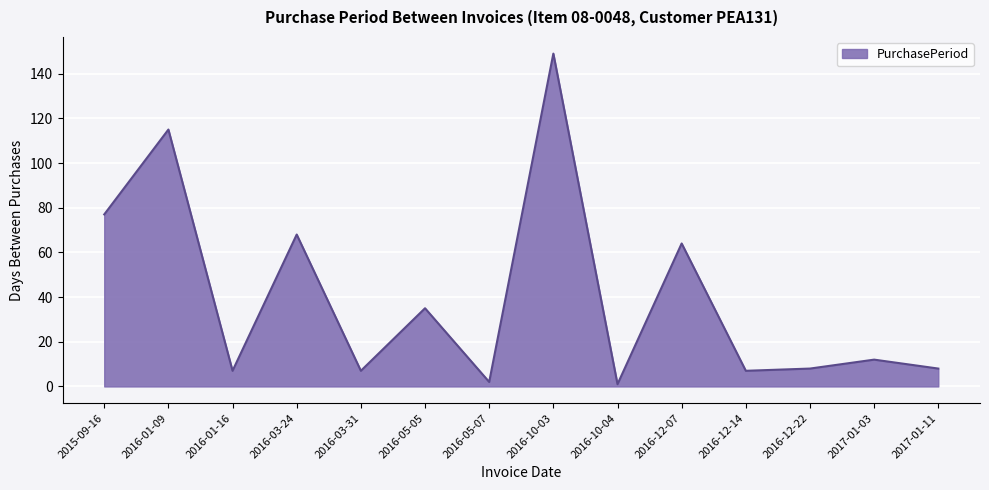

Which has a higher value, 2017-01-11 or 2017-01-03?

2017-01-03